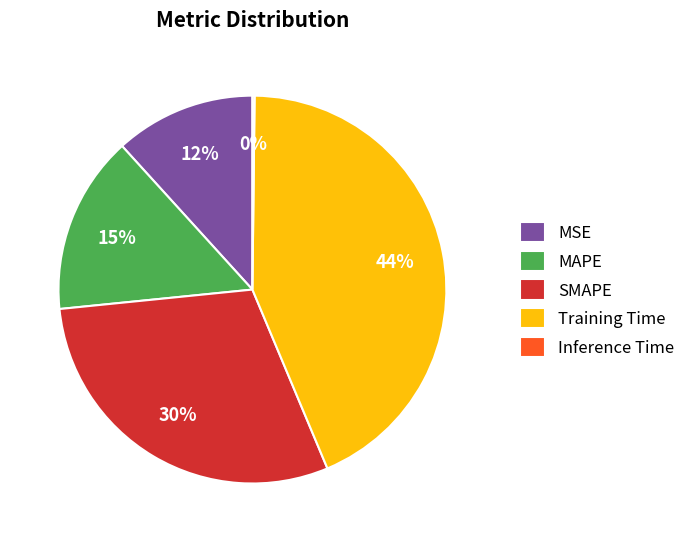

Which slice is the largest?

Training Time